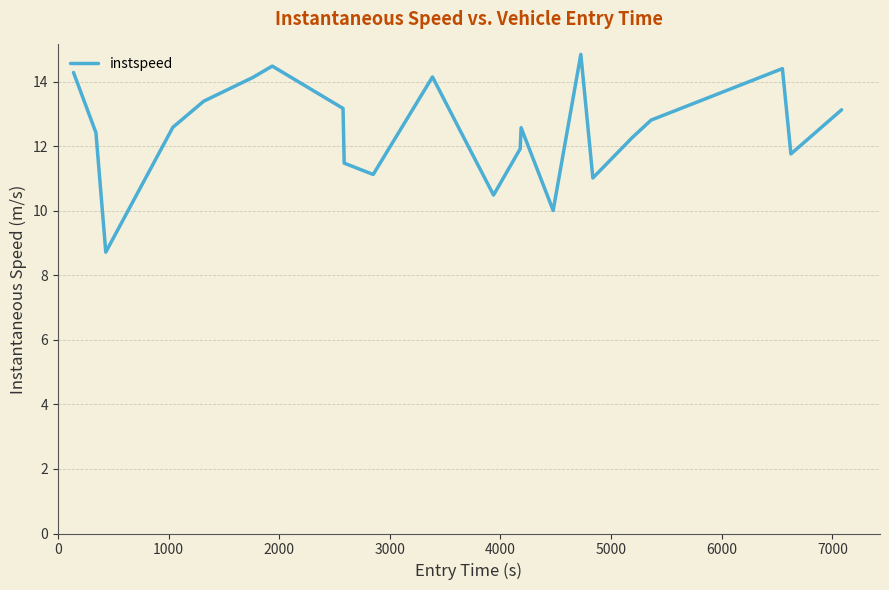

What is the smallest value displayed?

8.7